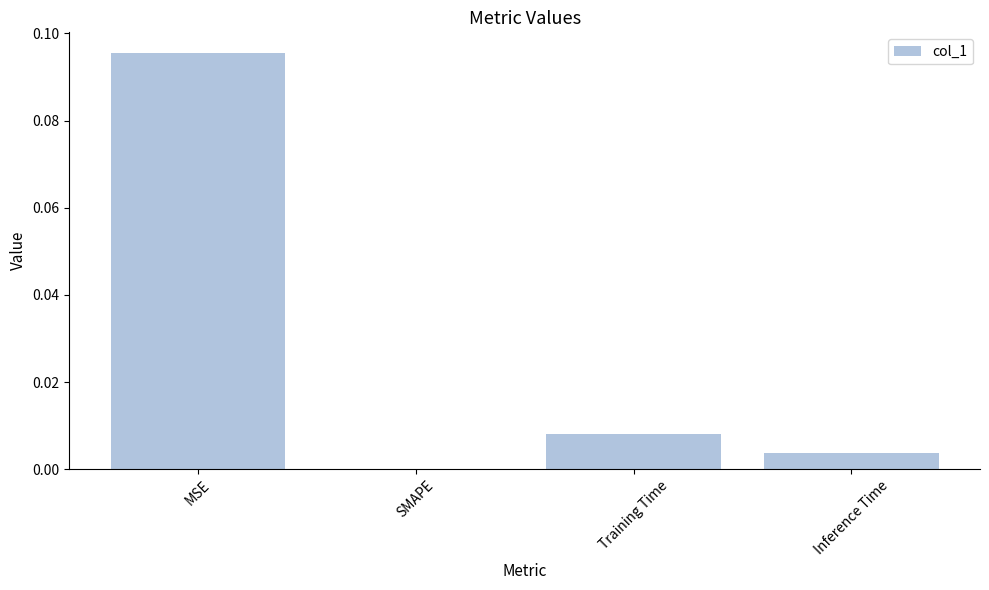

The chart shows a value of 0.0 at SMAPE. True or false?

True